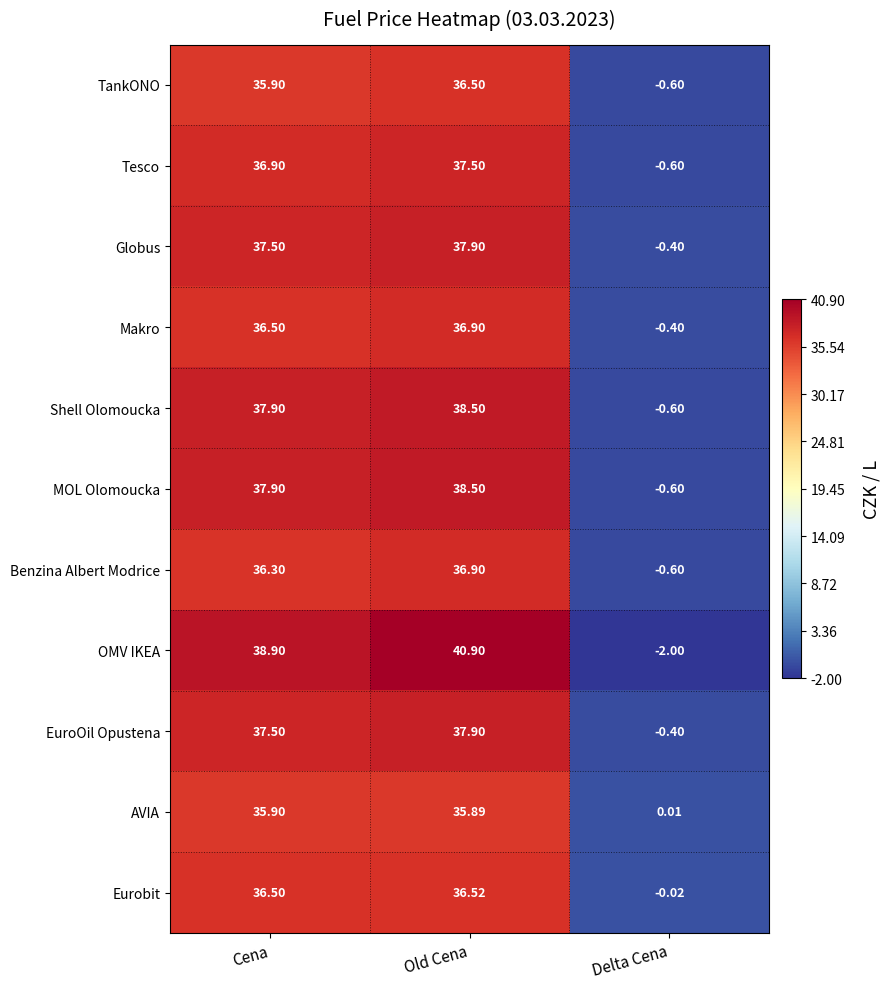

At which label does TankONO reach its peak?

Old Cena